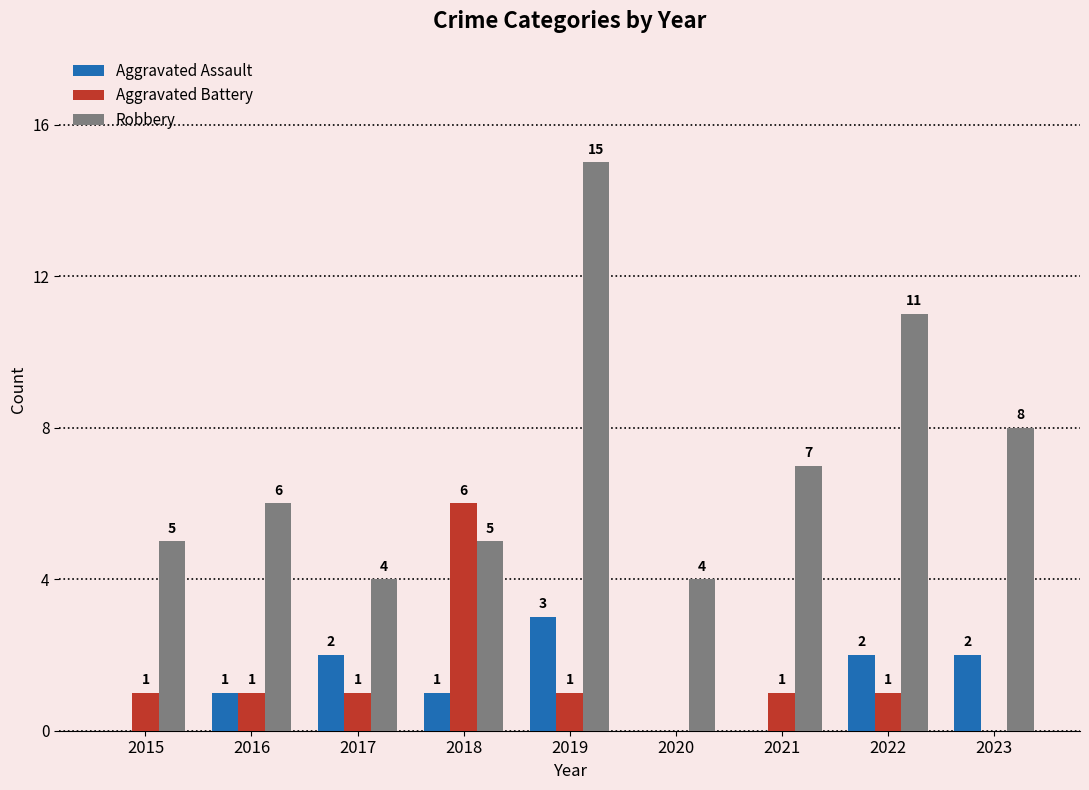

Reading left to right, list all the values displayed in this chart.

Aggravated Assault: 0	1	2	1	3	0	0	2	2
Aggravated Battery: 1	1	1	6	1	0	1	1	0
Robbery: 5	6	4	5	15	4	7	11	8